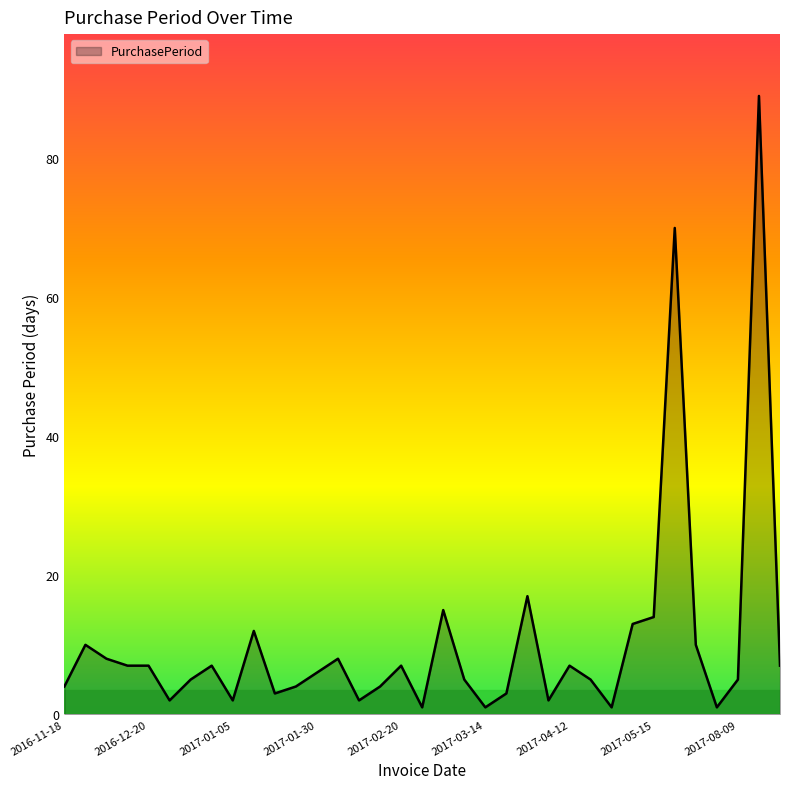

What is the sum of all values?

364